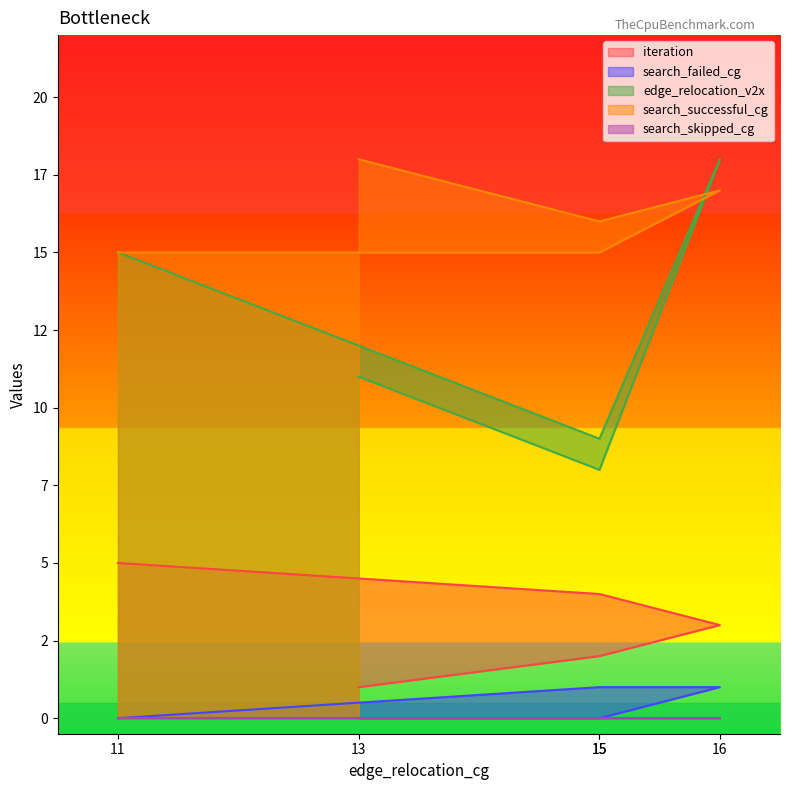

What is the total value across all series at 13?

30